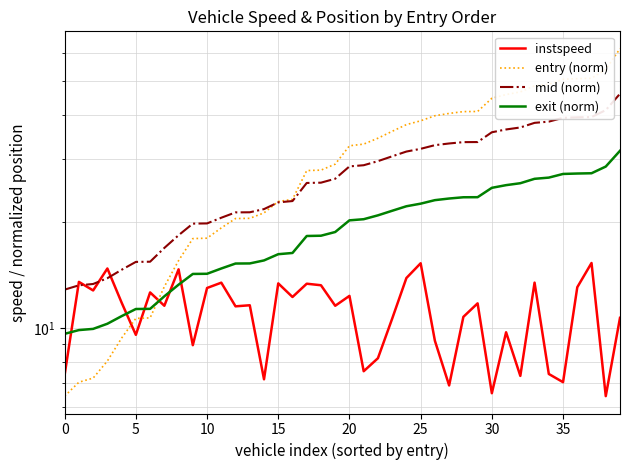

What is the label of the 33rd point from the left?

32